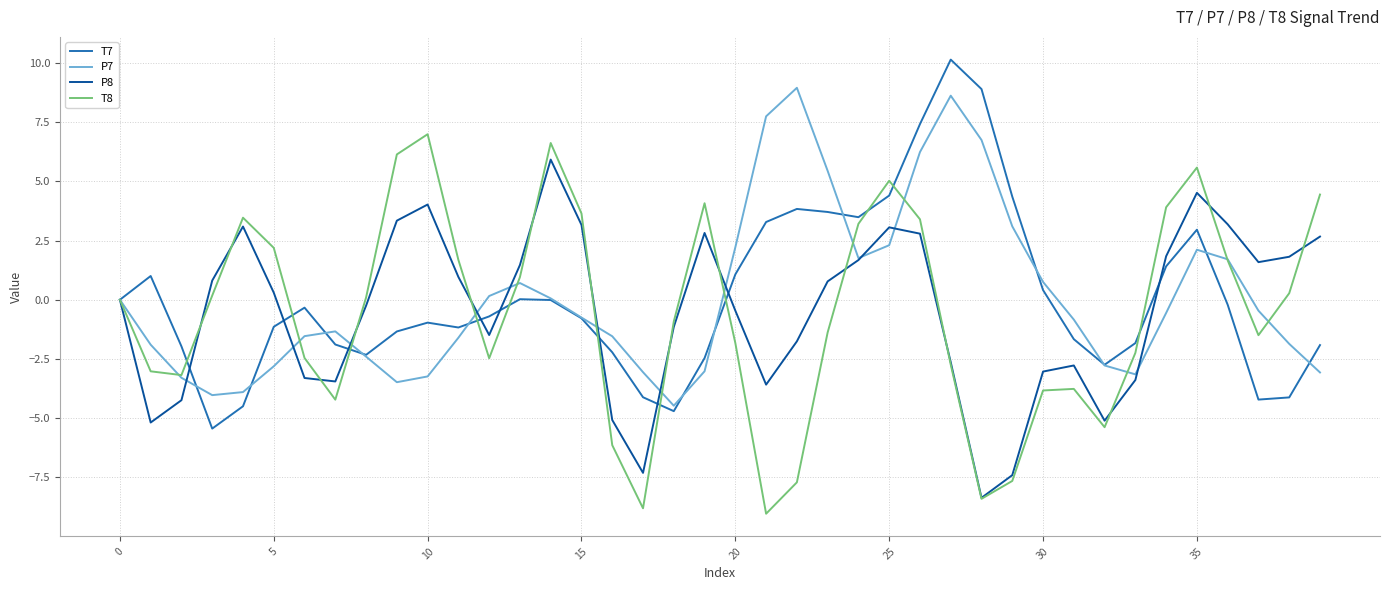

Rank the series by their maximum value, from lowest to highest.

P8, T8, P7, T7